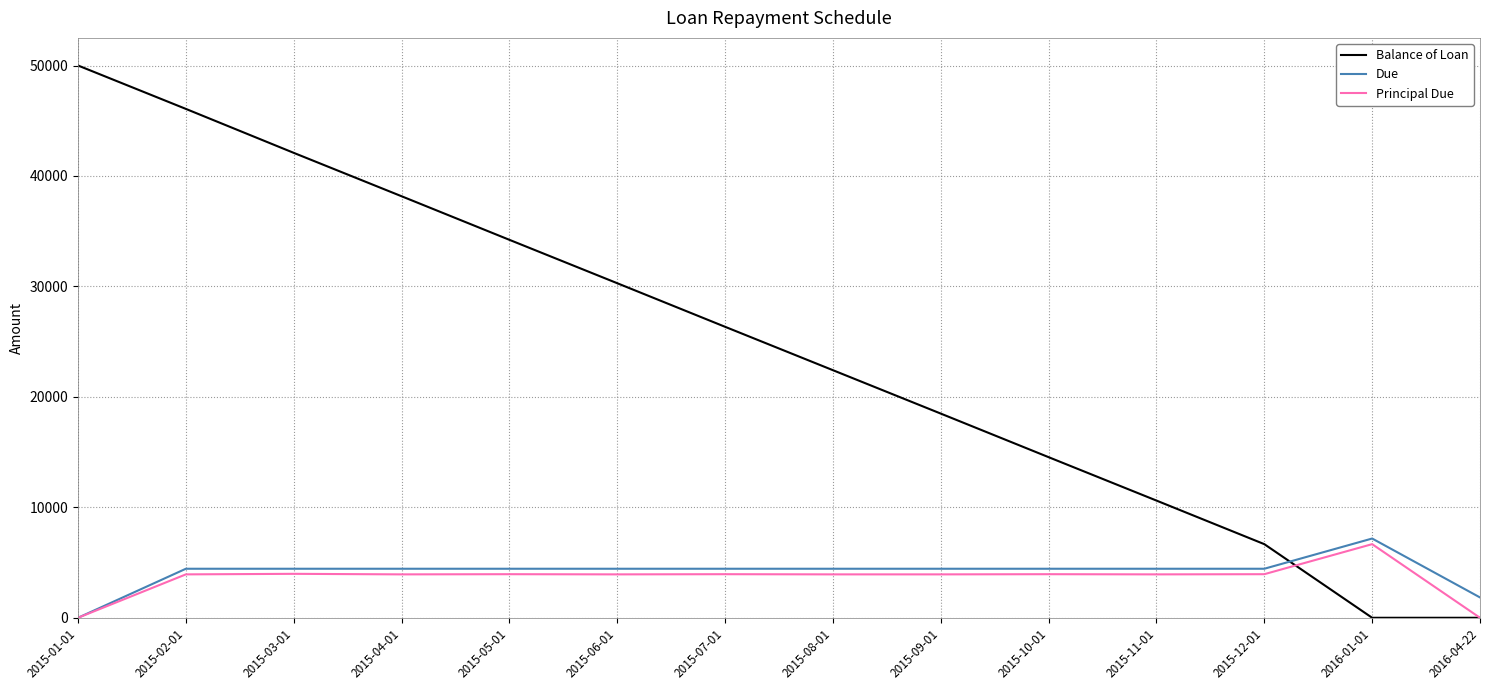

What is the difference between the second highest and minimum values in the Balance of Loan series?

46071.0